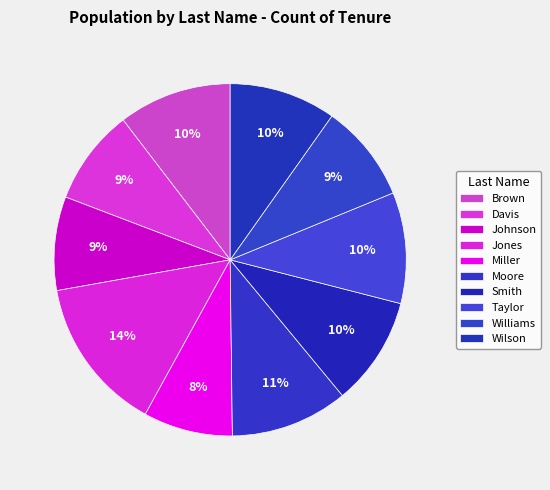

To the nearest percent, what is the average slice percentage?

10%